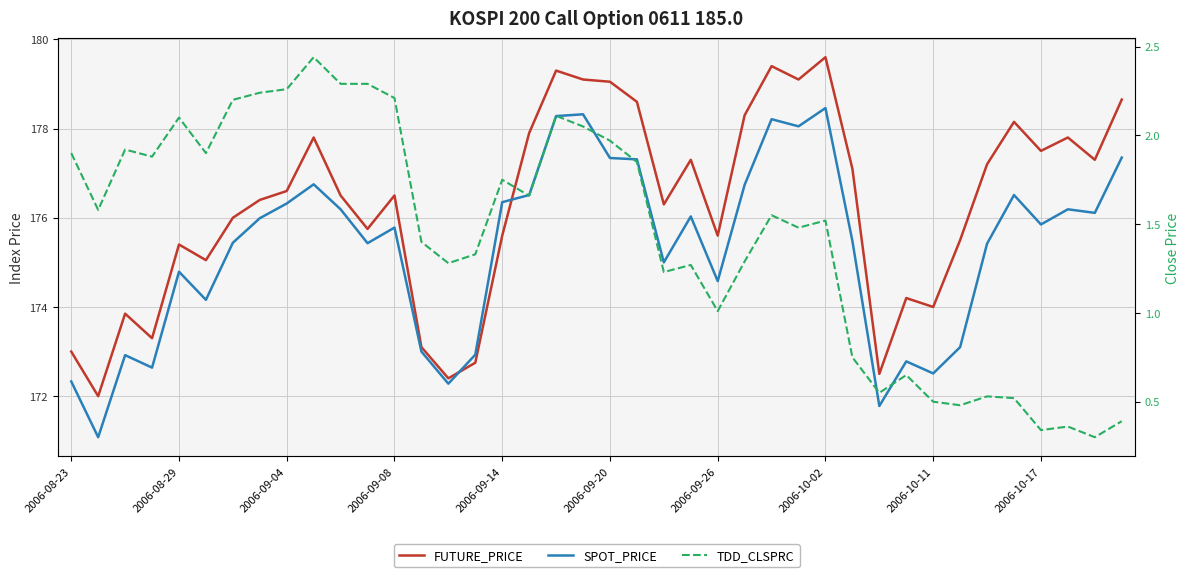

True or false: FUTURE_PRICE and TDD_CLSPRC intersect in this chart.

False